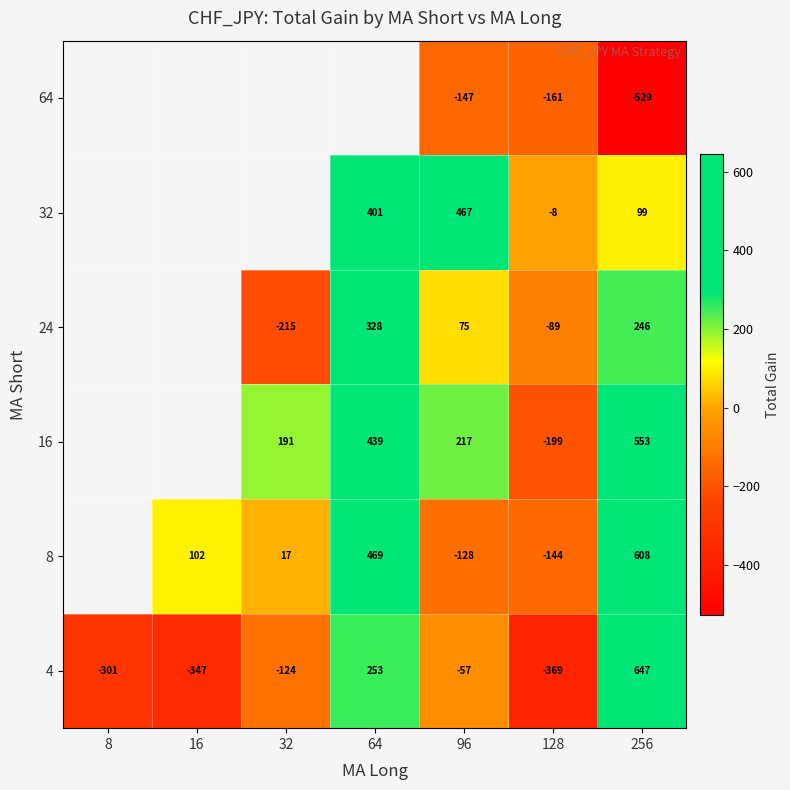

What is the average value of the 4 series?

-42.6